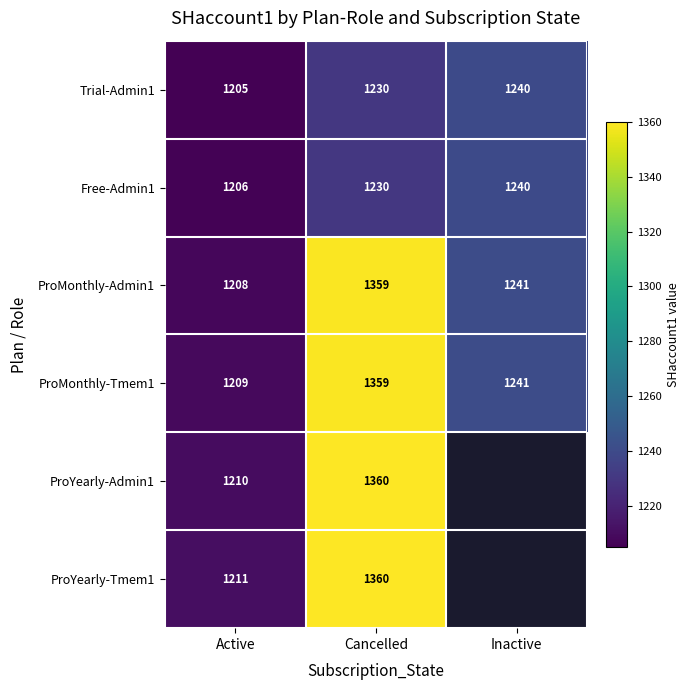

At which label does ProMonthly-Admin1 reach its minimum?

Active